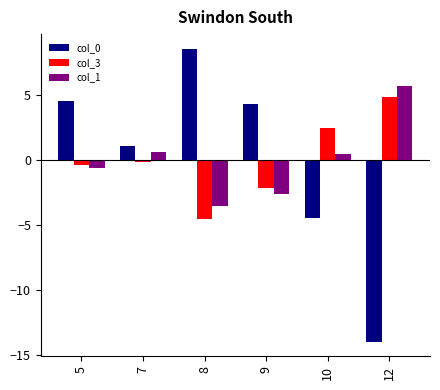

Does the chart contain any negative values?

Yes